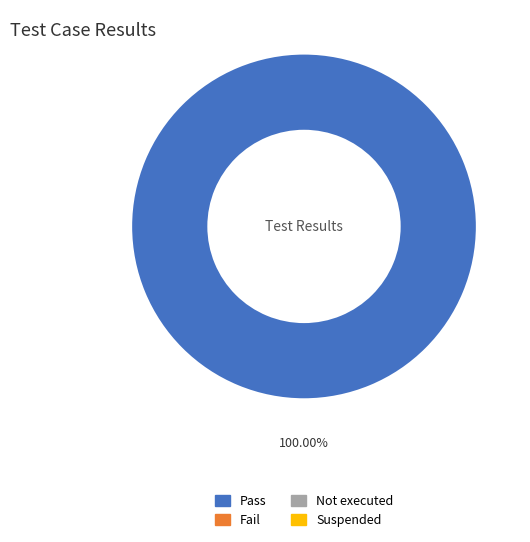

Does any single category account for the majority?

Yes